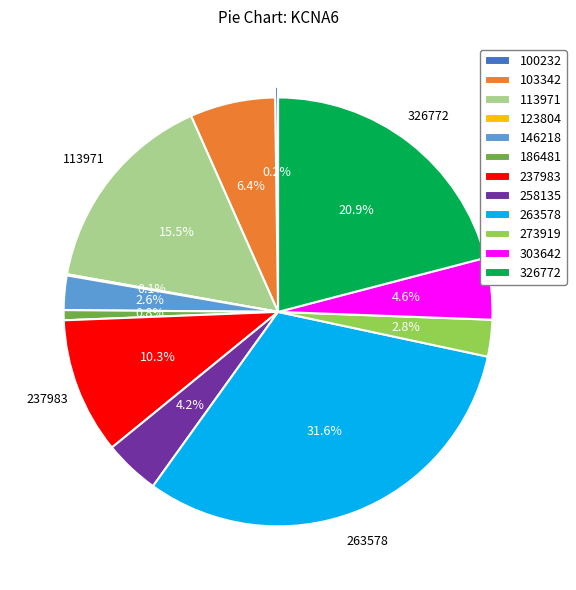

To the nearest percent, what is the average slice percentage?

8%